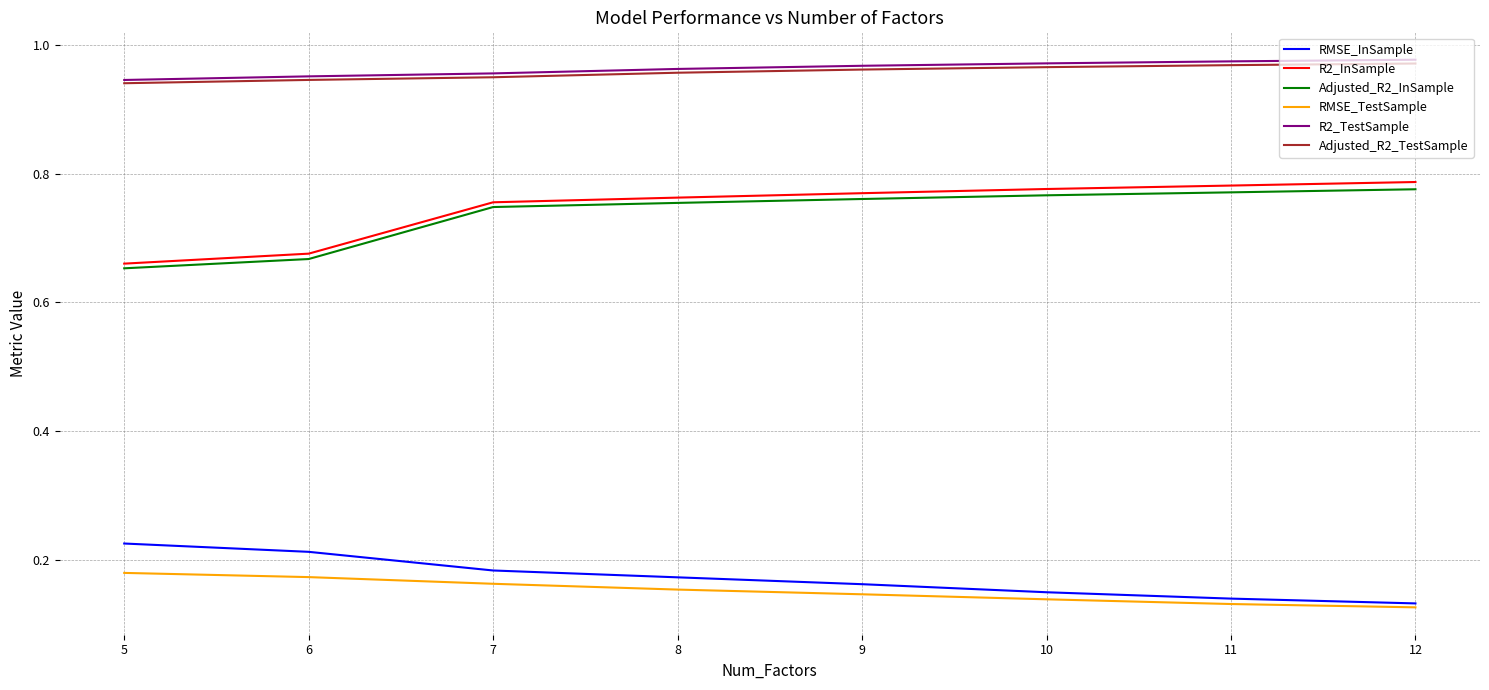

The value of RMSE_InSample at 9 is 0.1. True or false?

False